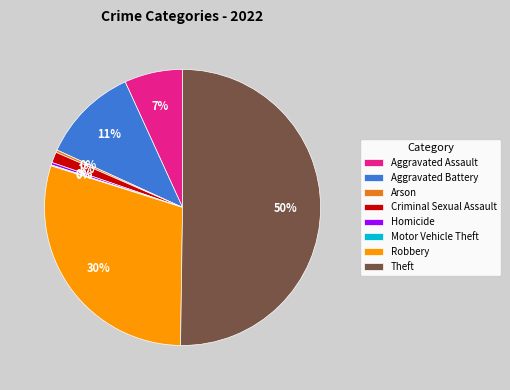

The Homicide slice represents 0% of the pie. True or false?

True